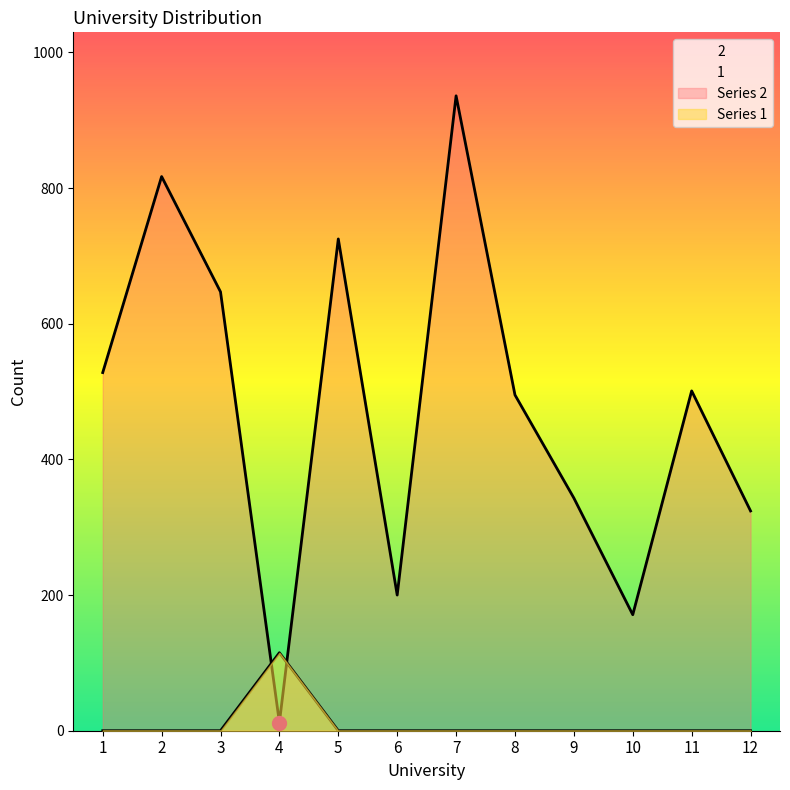

What is the difference between the second highest and second lowest values in the 2 series?

646